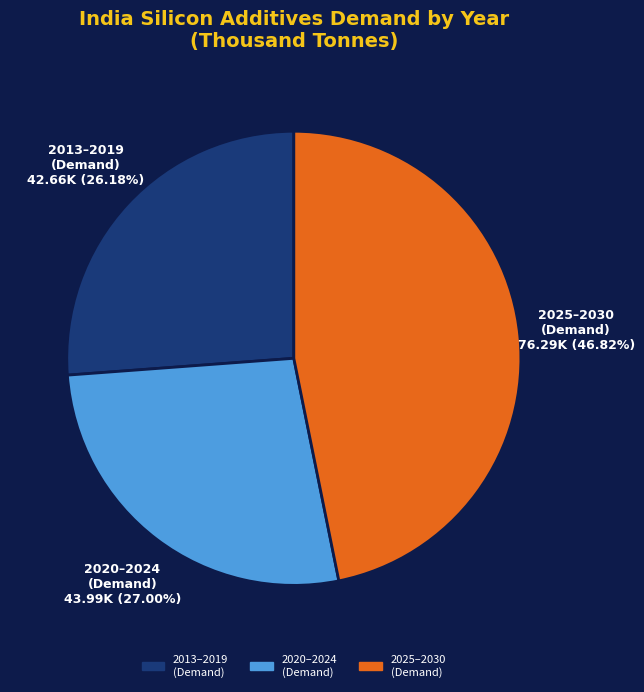

How many slices are in this pie chart?

3